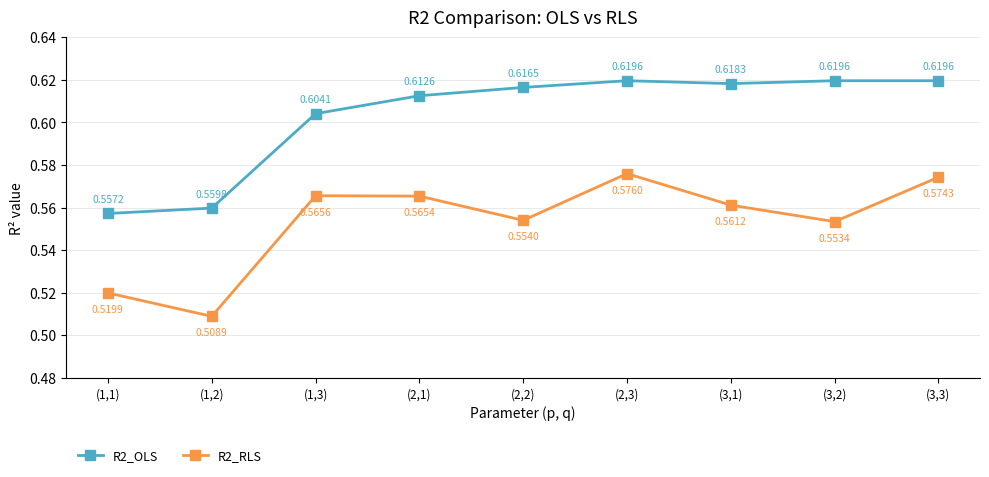

List the labels in order of R2_RLS value, smallest first.

(1,2), (1,1), (3,2), (2,2), (3,1), (2,1), (1,3), (3,3), (2,3)